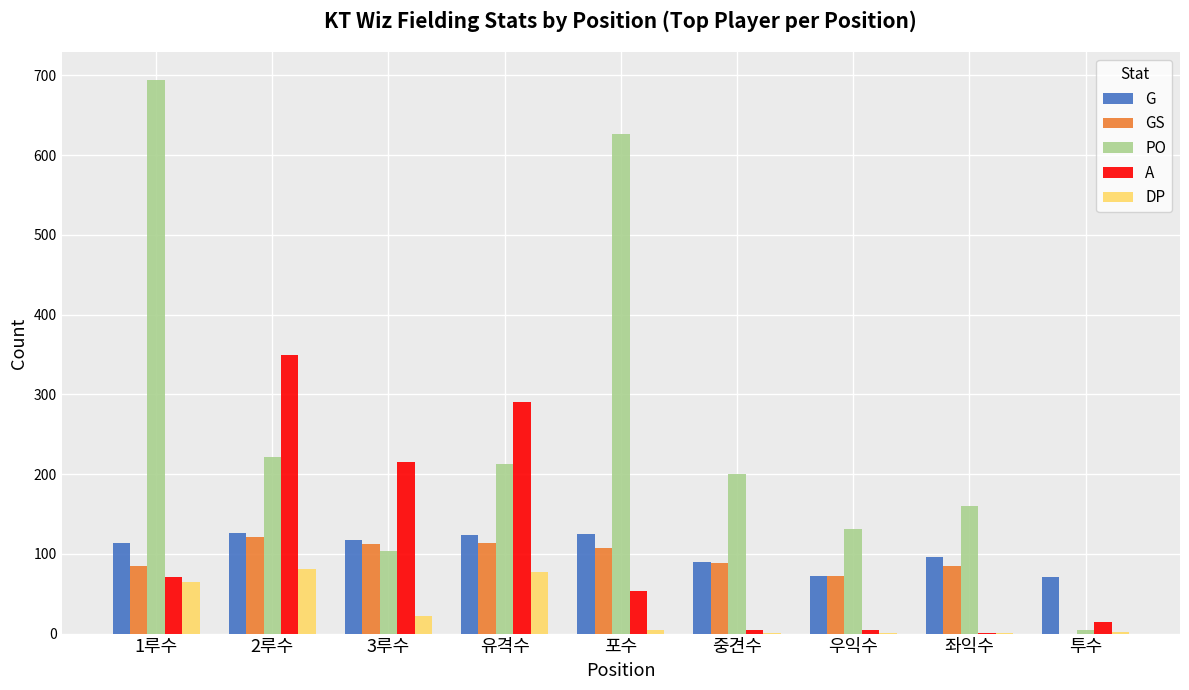

Is it true that GS equals 167 at 2루수?

False